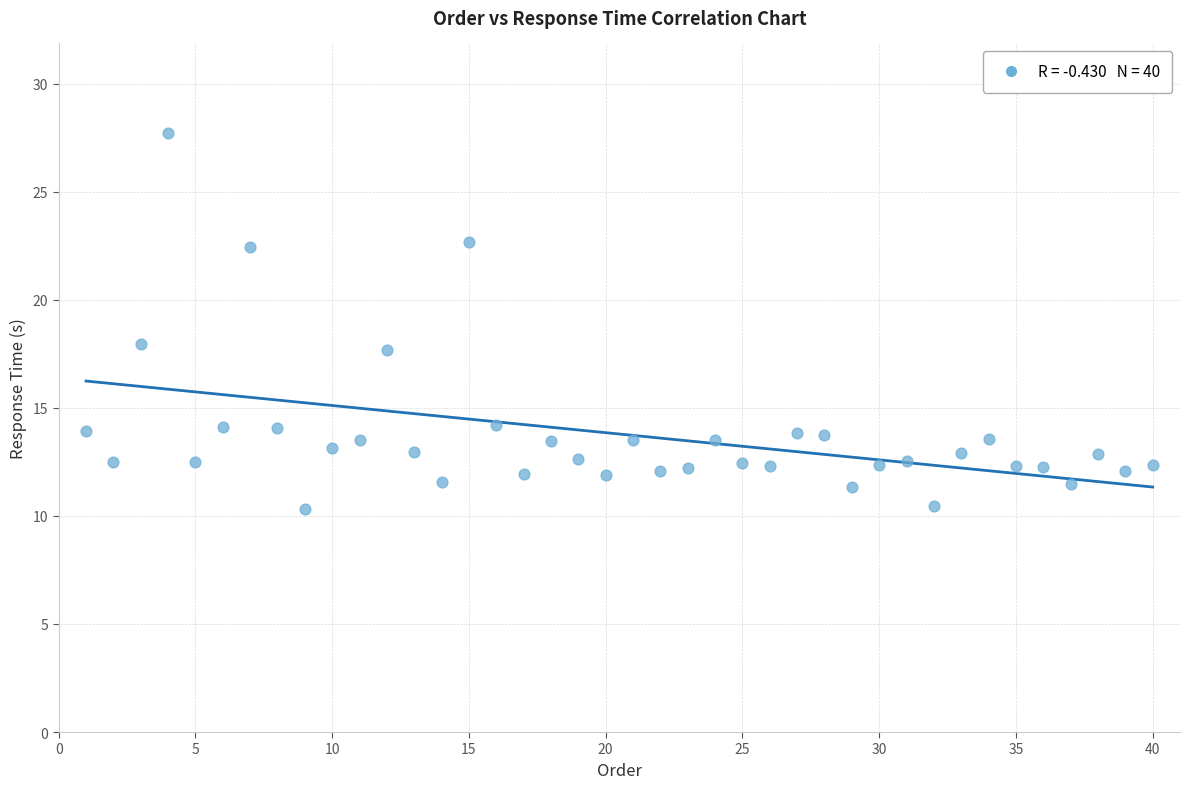

What is the range of X values (max minus min)?

39.0